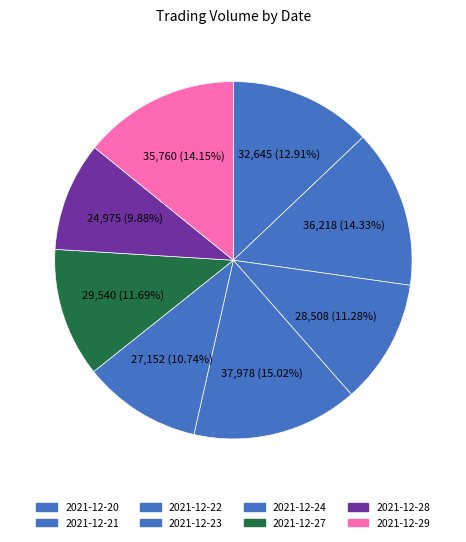

Rank the categories by value from highest to lowest.

2021-12-23, 2021-12-21, 2021-12-29, 2021-12-20, 2021-12-27, 2021-12-22, 2021-12-24, 2021-12-28